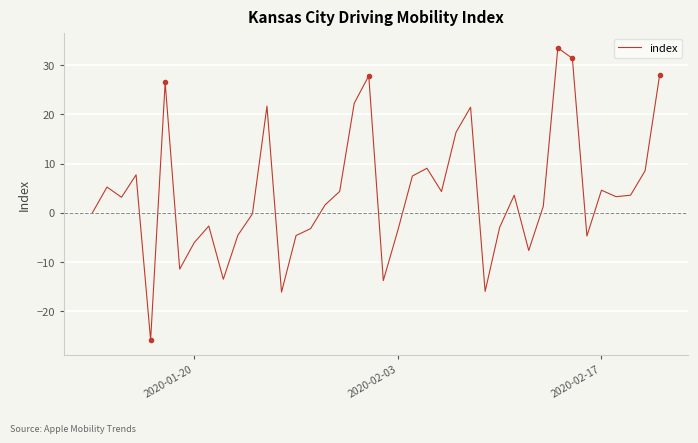

What is the difference between the maximum and minimum values?

59.5